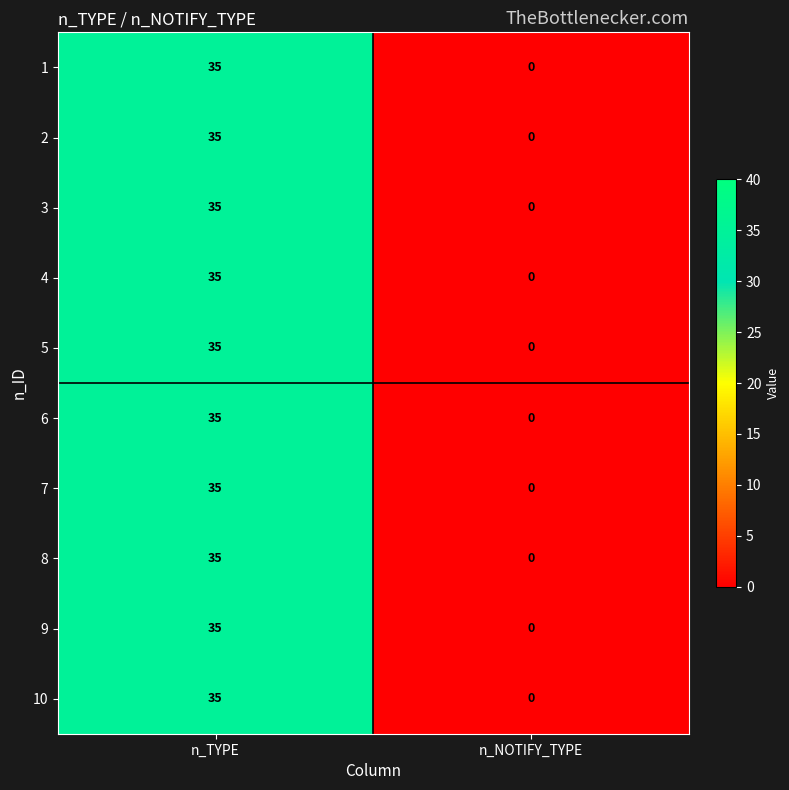

List the labels in order of 1 value, largest first.

n_TYPE, n_NOTIFY_TYPE